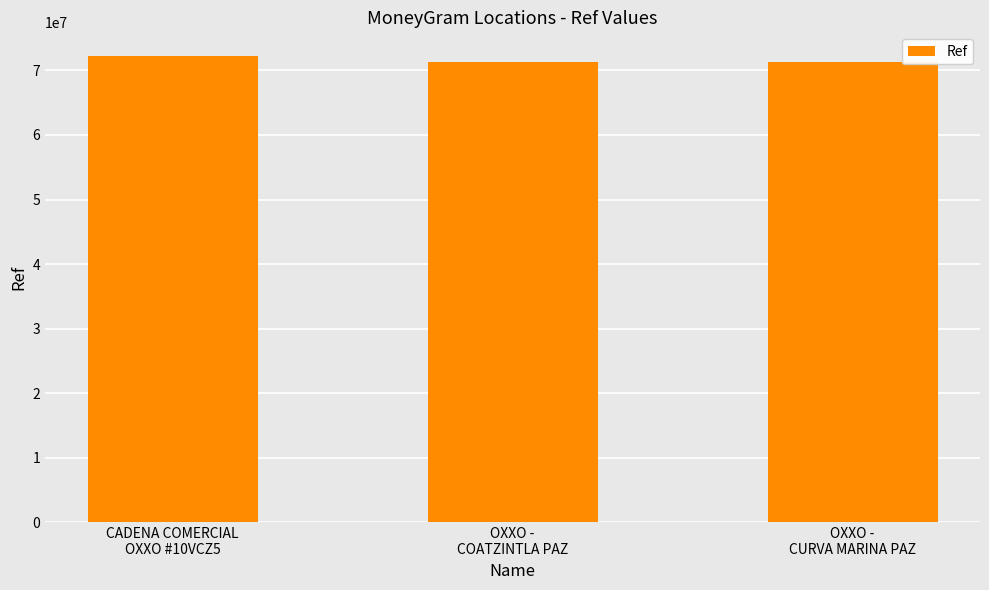

How many bars are there in total?

3